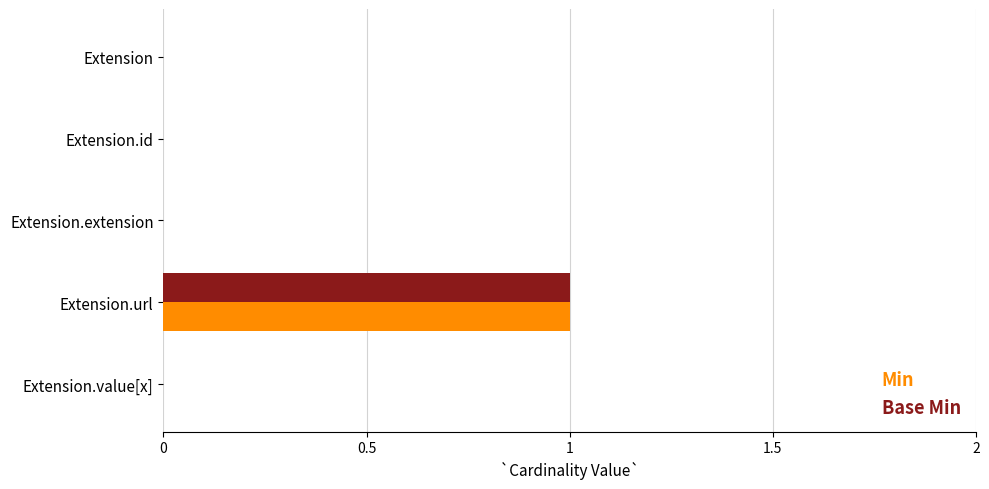

True or false: Base Min has a value of 0 at Extension.

True